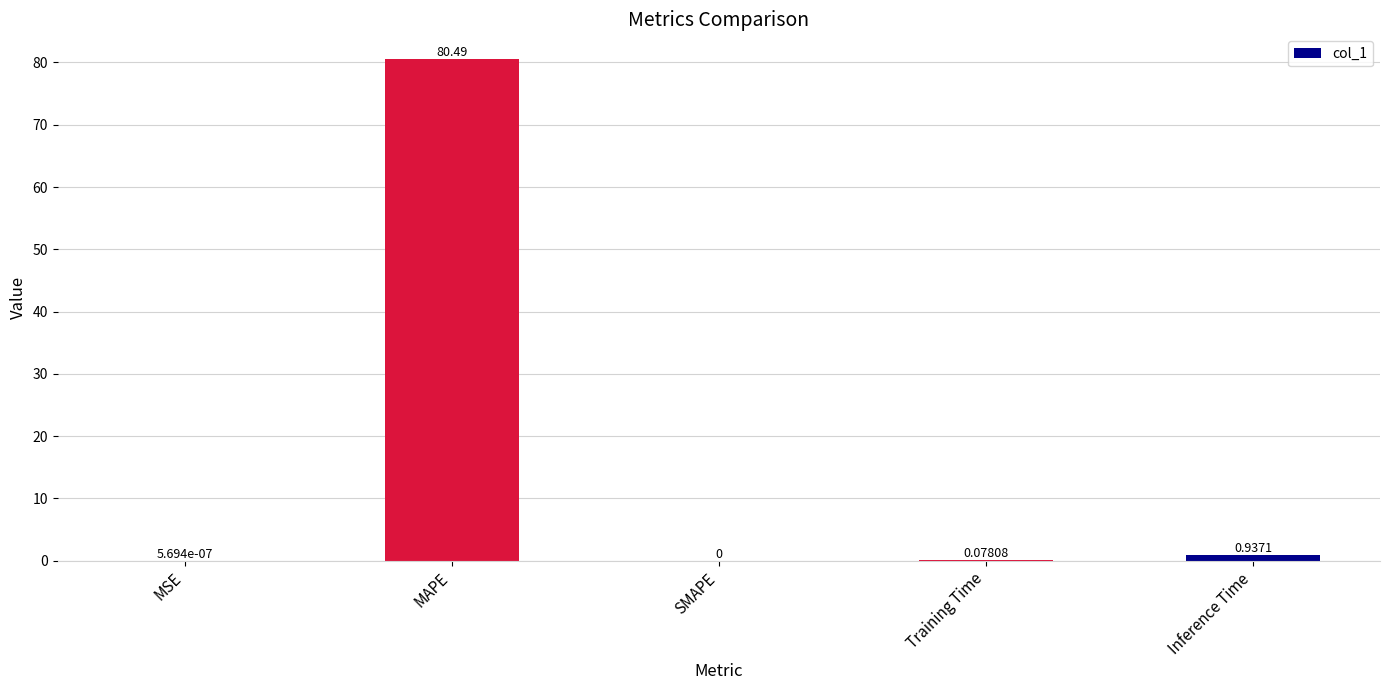

Between Inference Time and Training Time, which is larger?

Inference Time